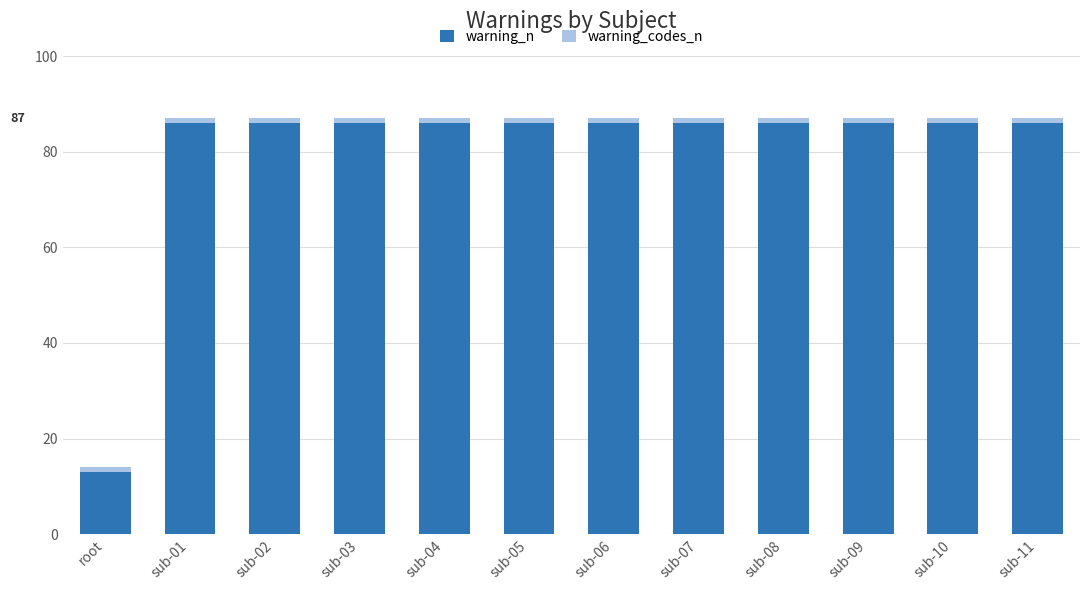

What is the difference between the maximum and minimum values in the warning_n series?

73